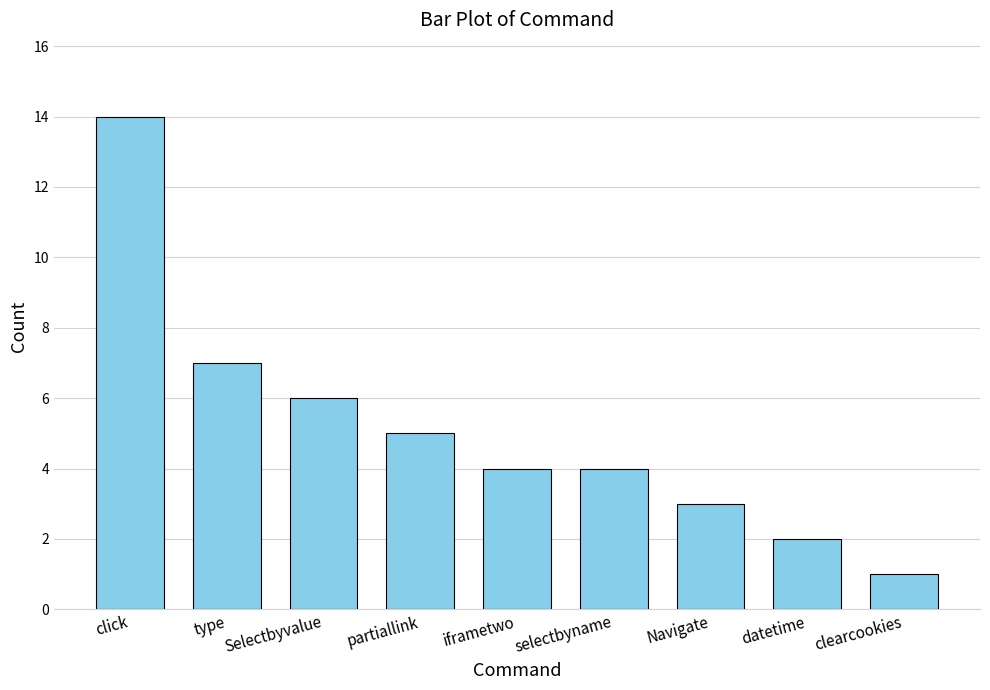

What is the ratio of the value at Selectbyvalue to the value at datetime?

3.0